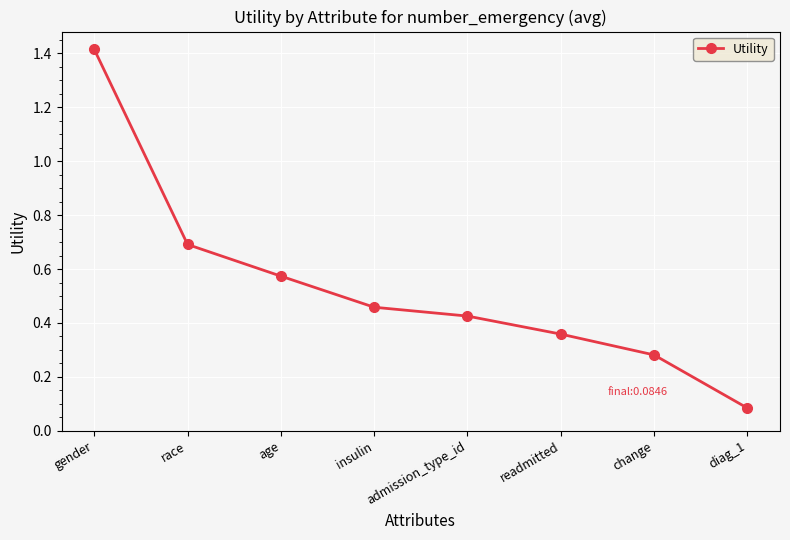

What is the sum of the values at insulin and change?

0.7